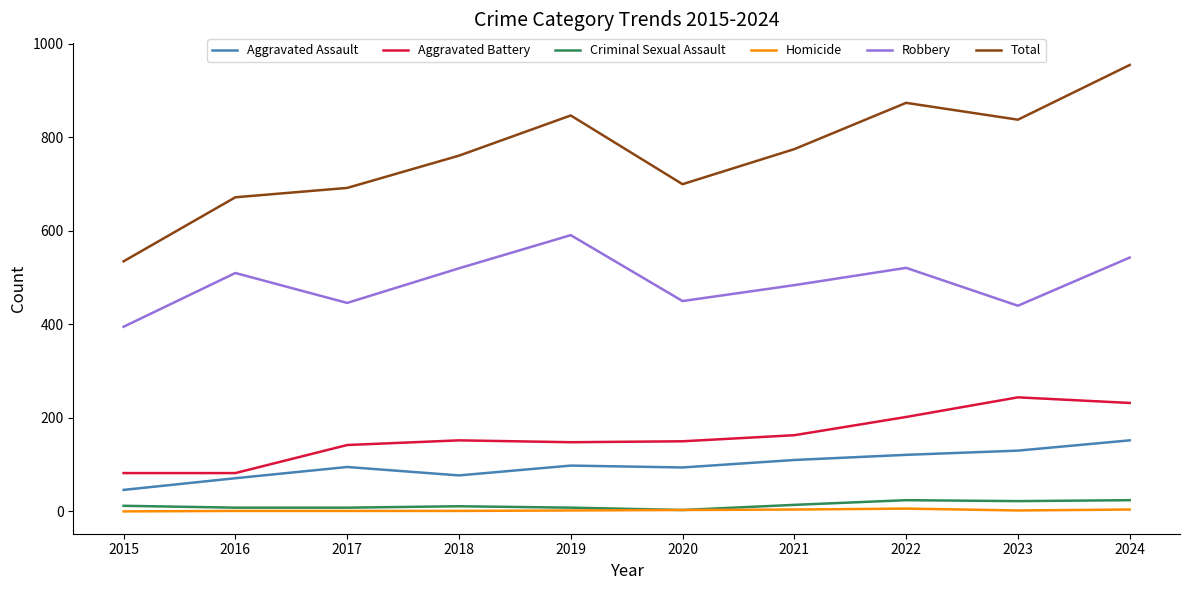

At which label is Robbery closest to 493?

2021